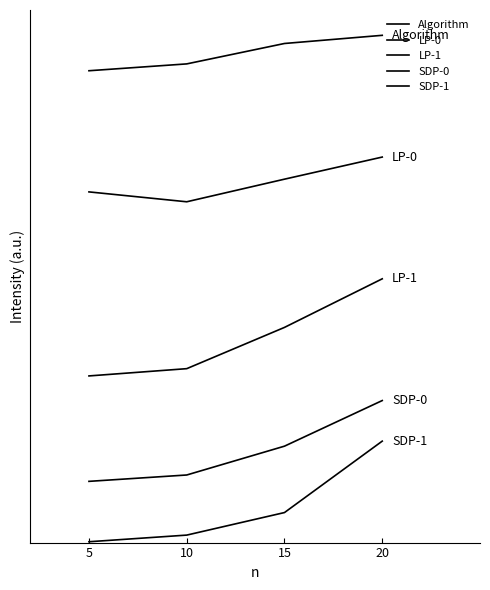

Is this an area chart (filled region under the line)?

No